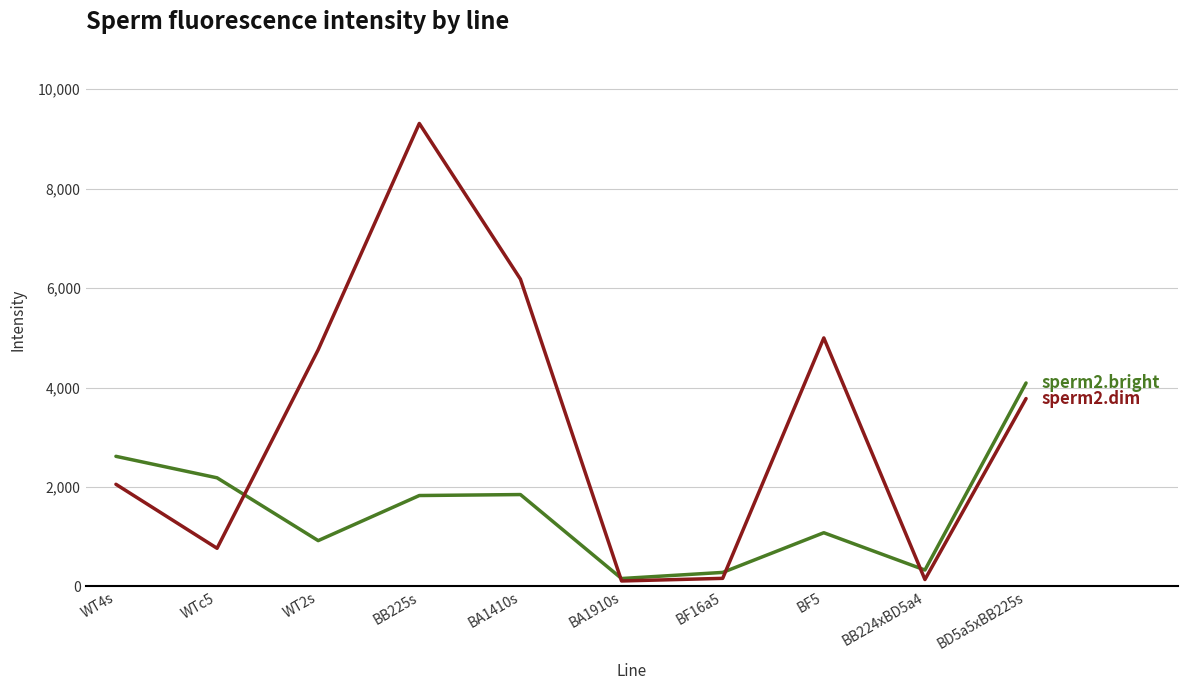

At which category is the sum across all series the highest?

BB225s